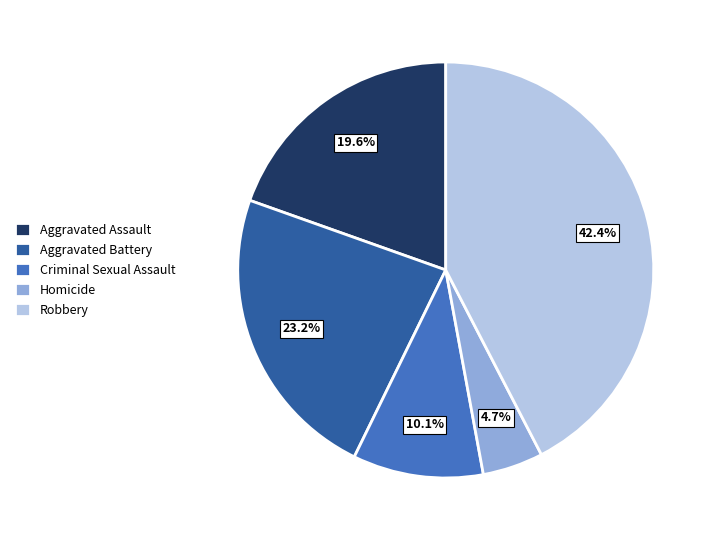

To the nearest percent, what is the difference between the largest and smallest slice percentages?

38%